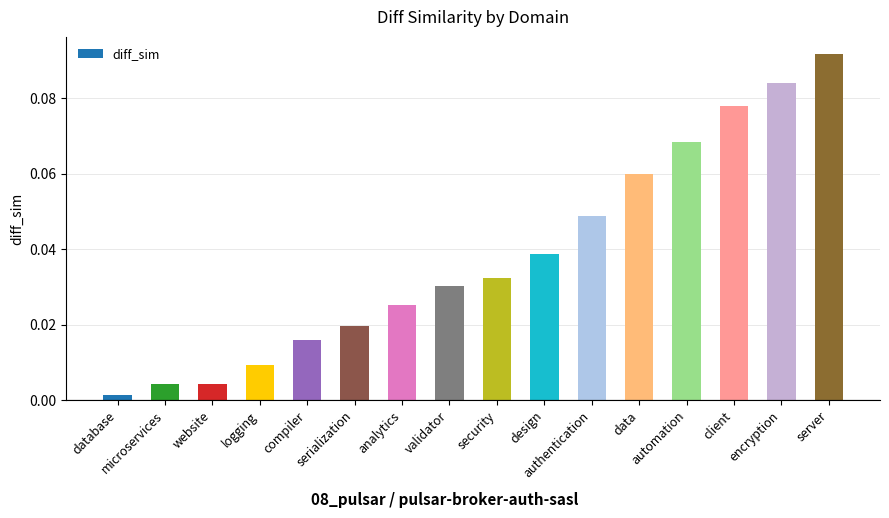

How many bars are there in total?

16